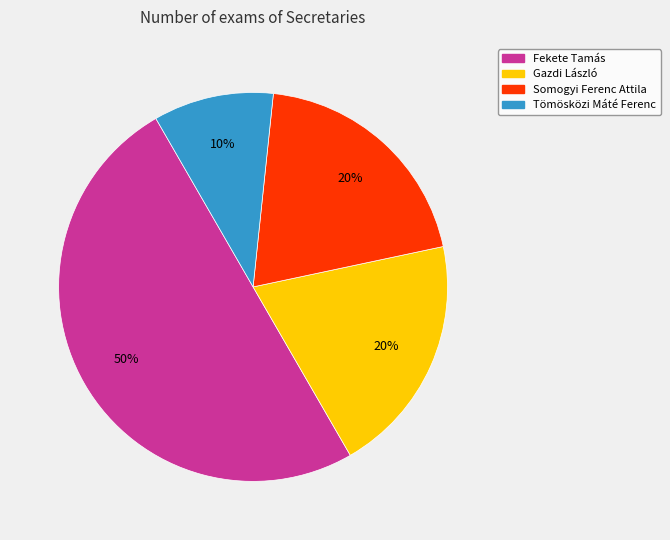

Does Tömösközi Máté Ferenc account for over 50% of the chart?

No